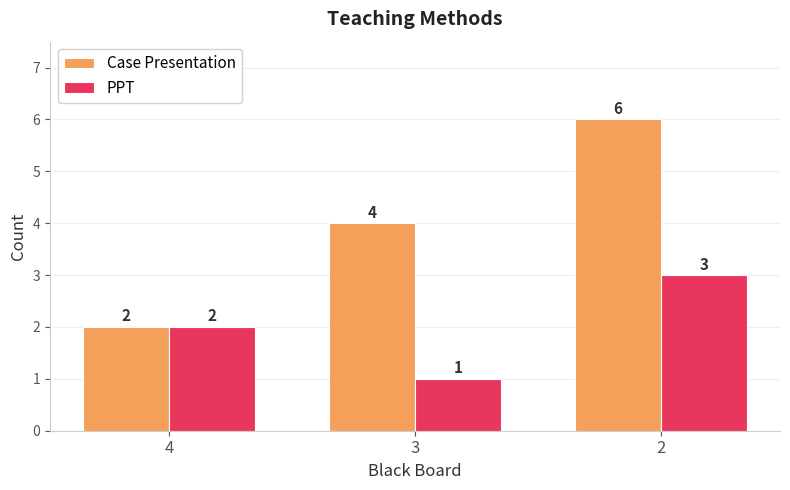

What is the value of the PPT bar at the 3rd from the left?

3